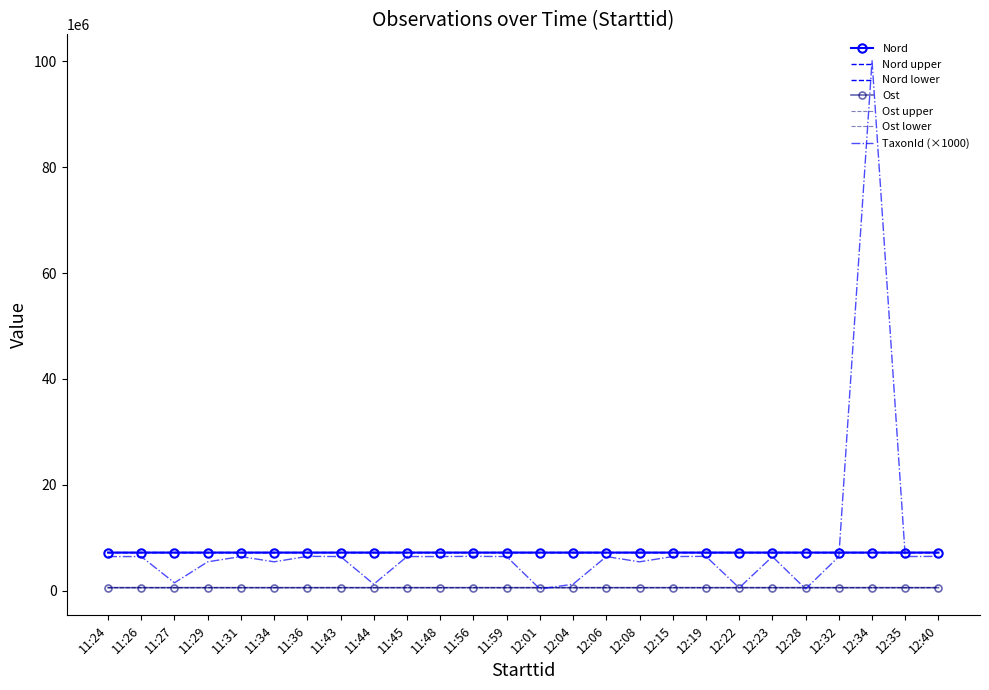

The Ost series shows 549900.9 at 11:27. True or false?

True